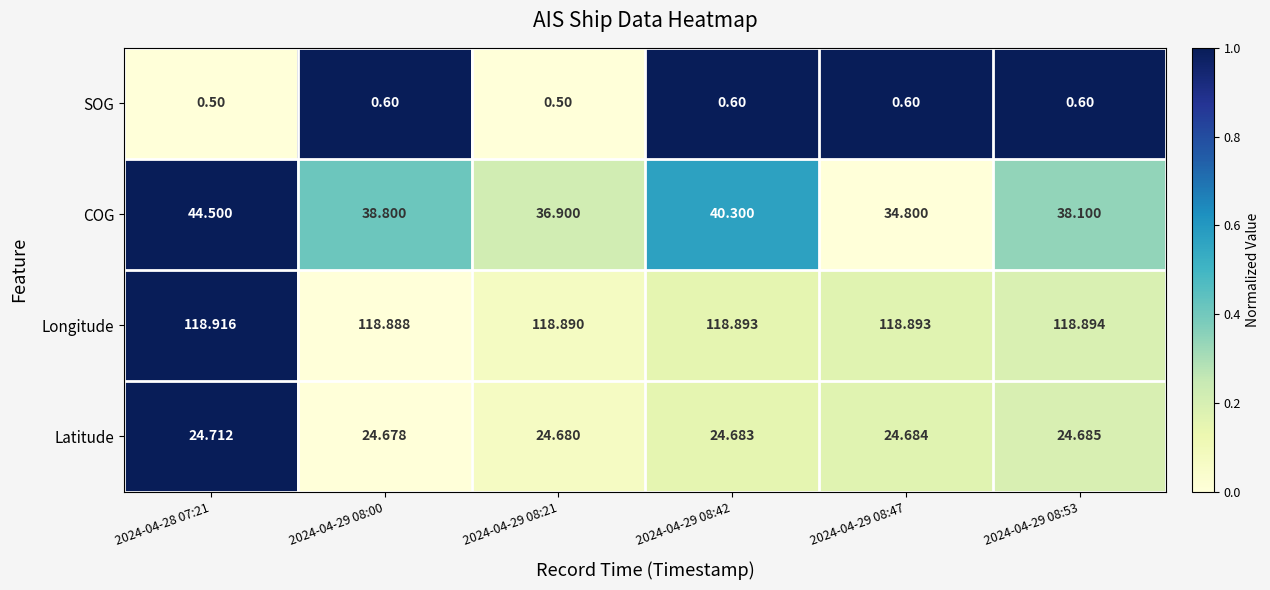

Which series has the largest total across all categories?

Longitude